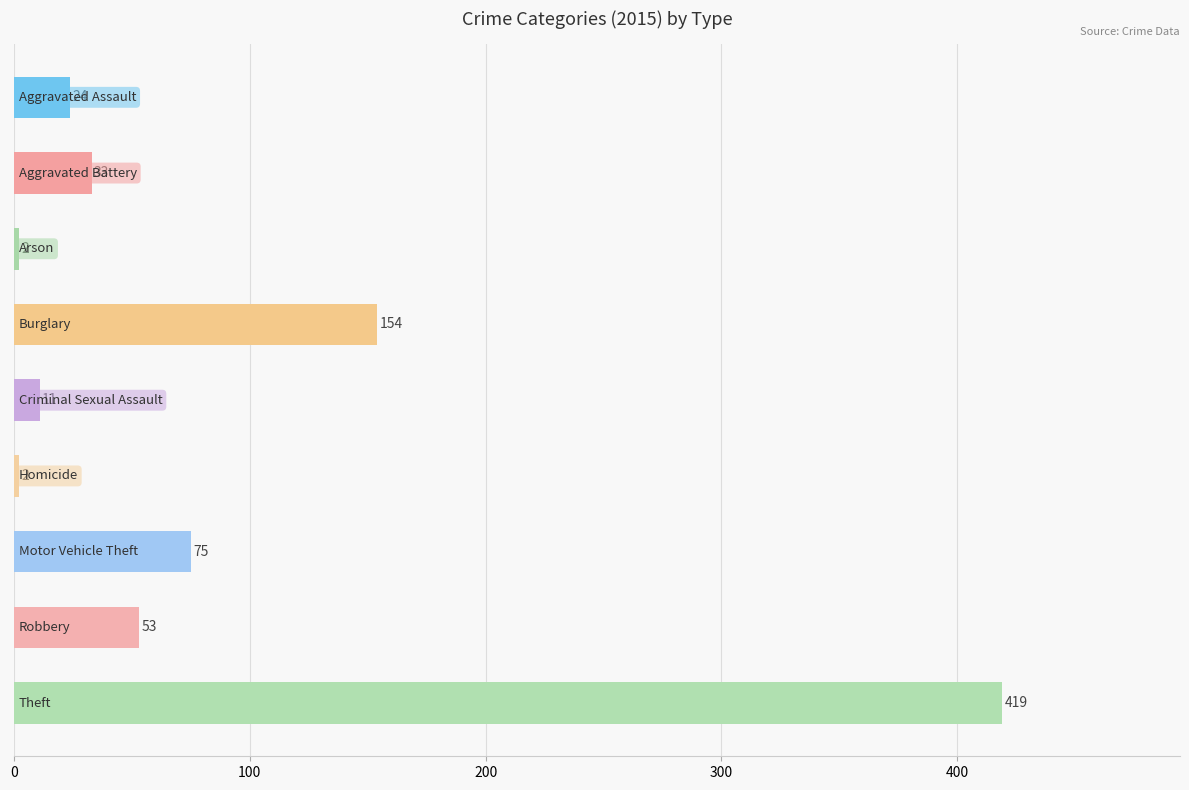

What is the sum of all values?

773